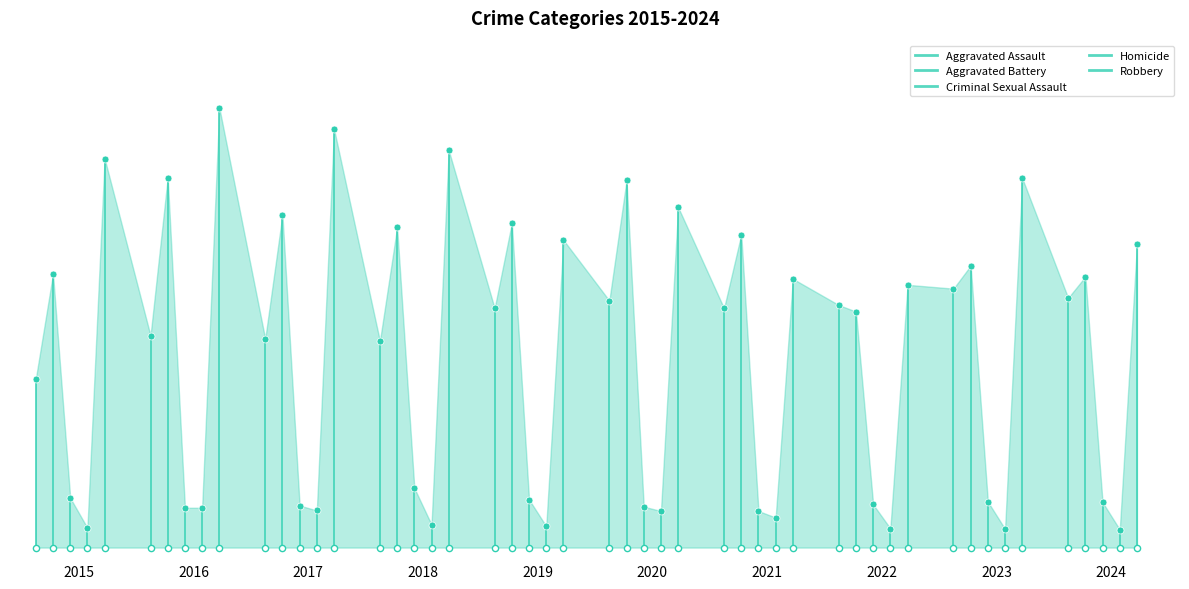

Which series has the widest spread of Y values?

Robbery